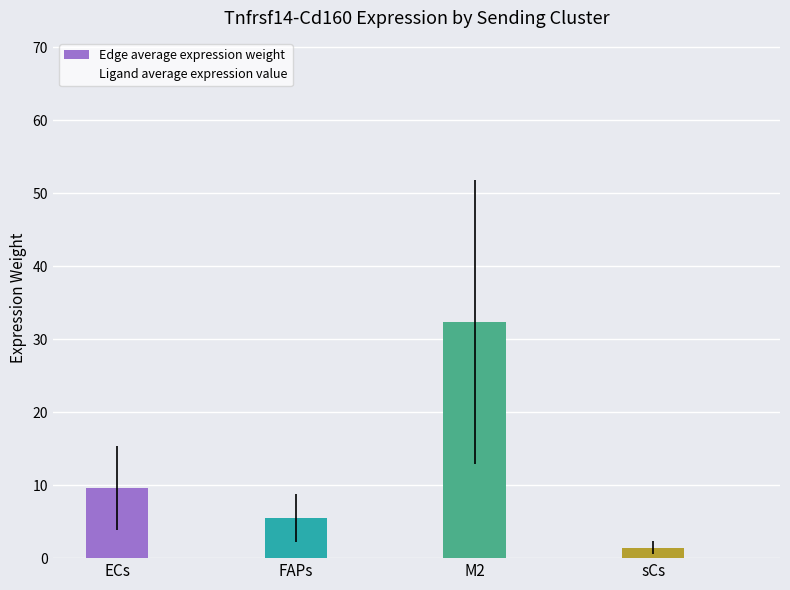

Reading left to right, extract all data points from this chart.

Edge average expression weight: 9.6	5.5	32.4	1.4
Ligand average expression value: 5.4	3.1	18.2	0.8